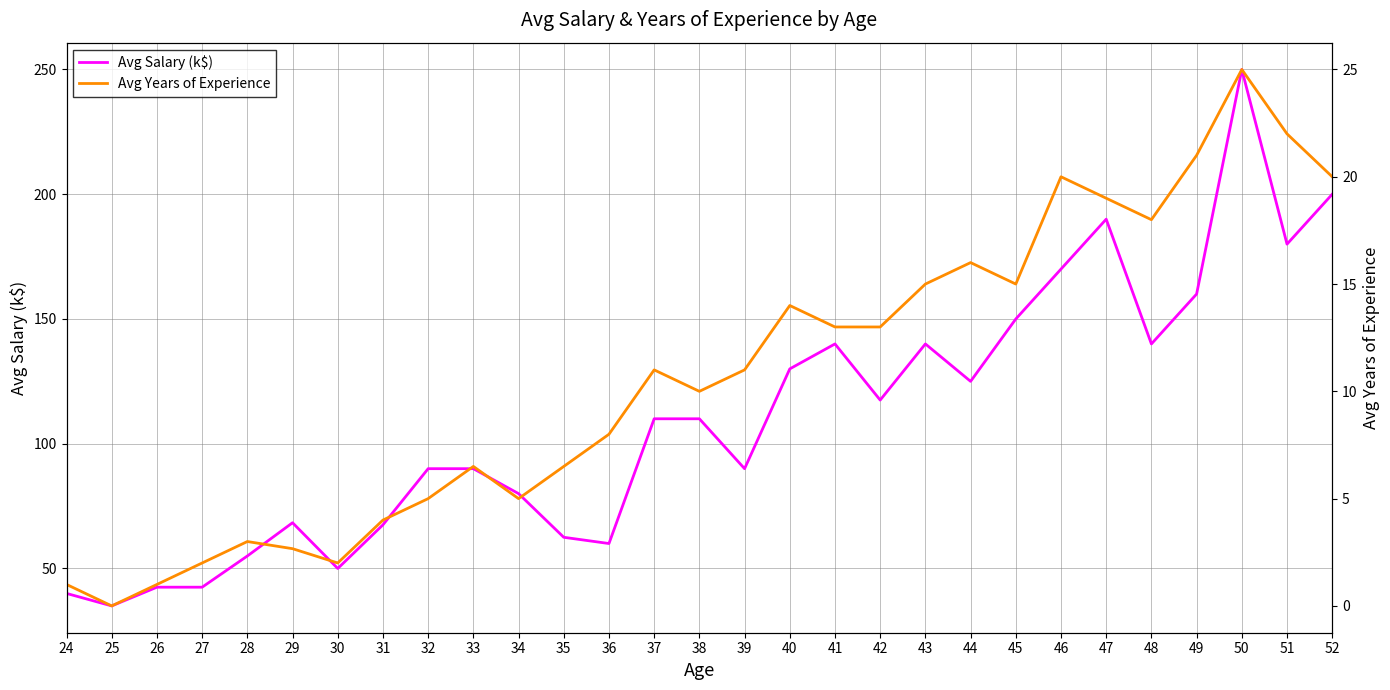

True or false: Avg Years of Experience and Avg Salary (k$) cross at least once.

False